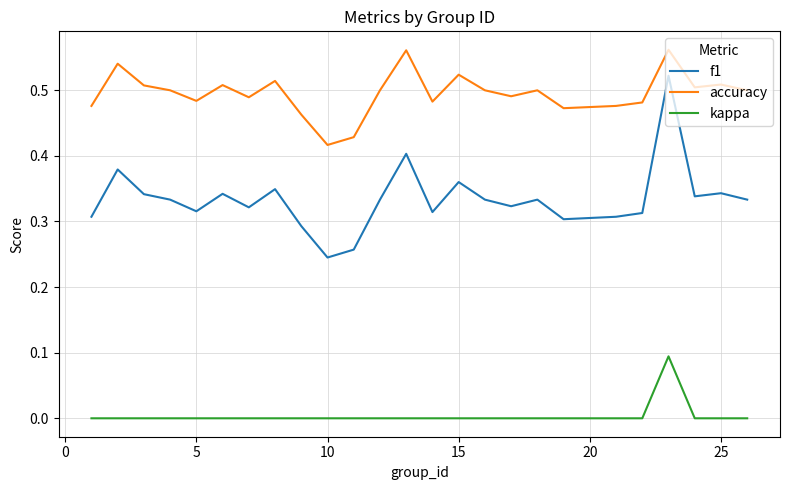

Count the number of categories in the chart.

25